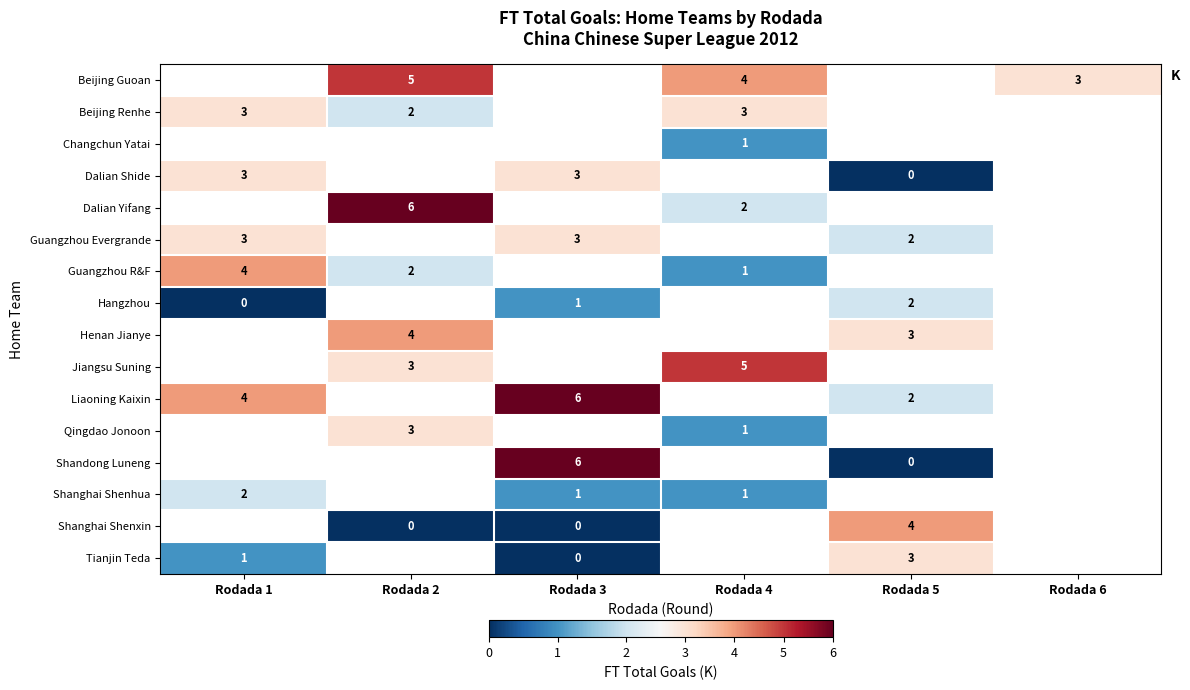

Is it true that Beijing Renhe equals 1 at Rodada 2?

False